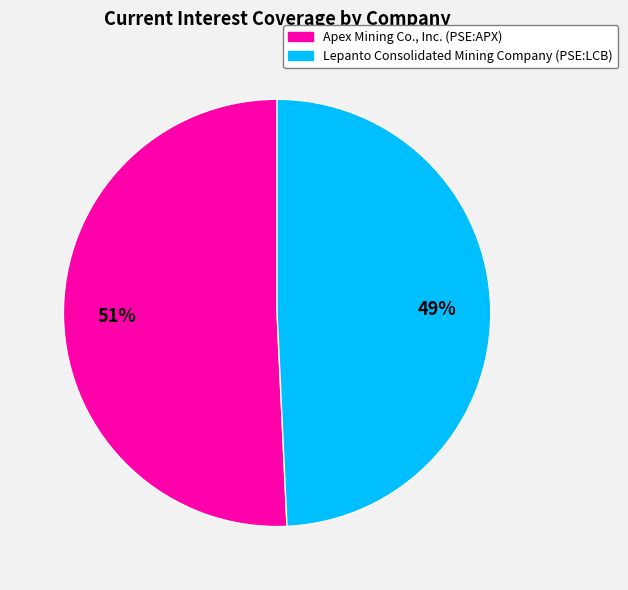

Which category has the smallest portion of the pie?

Lepanto Consolidated Mining Company (PSE:LCB)